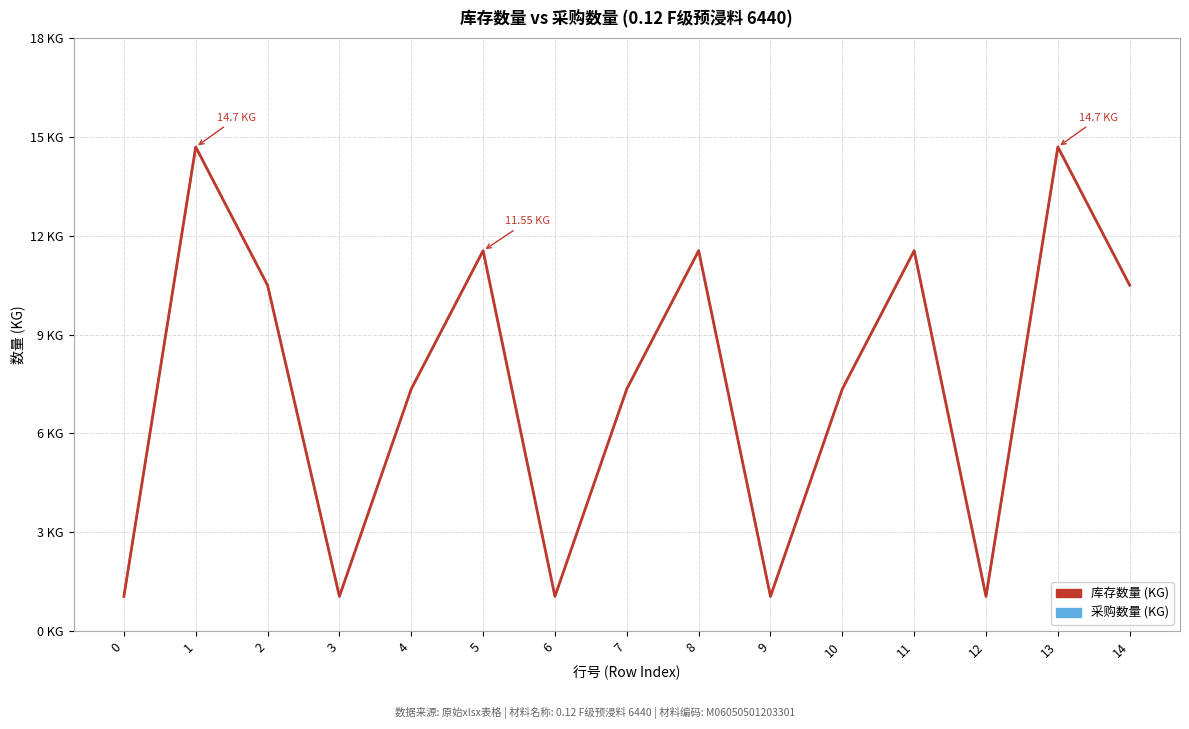

What is the value of the 库存数量 (KG) point at the 5th from the left?

7.3